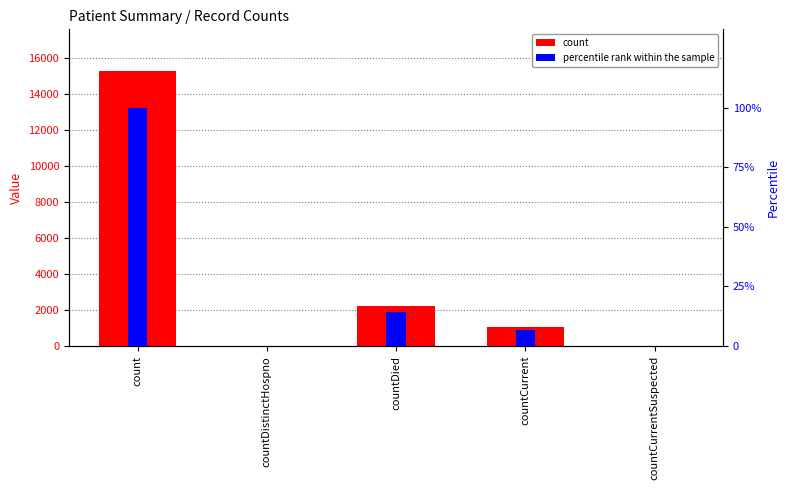

Which category has the highest value across all series?

count